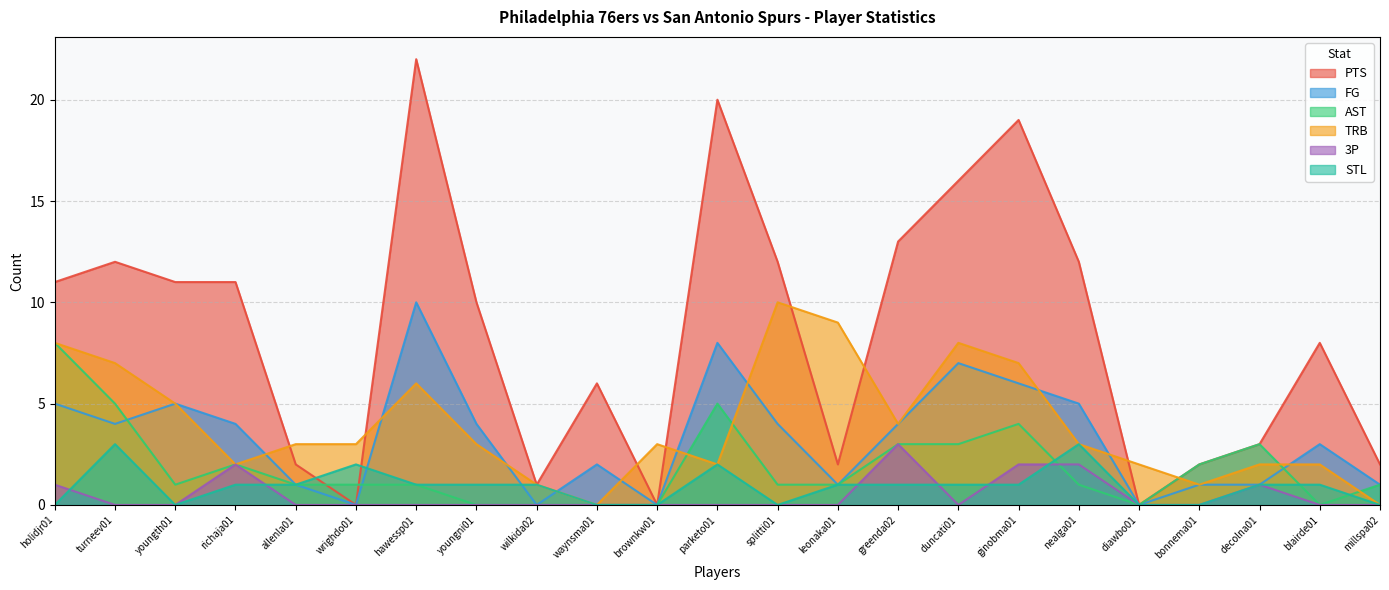

Between ginobma01 and holidjr01, which is larger?

ginobma01